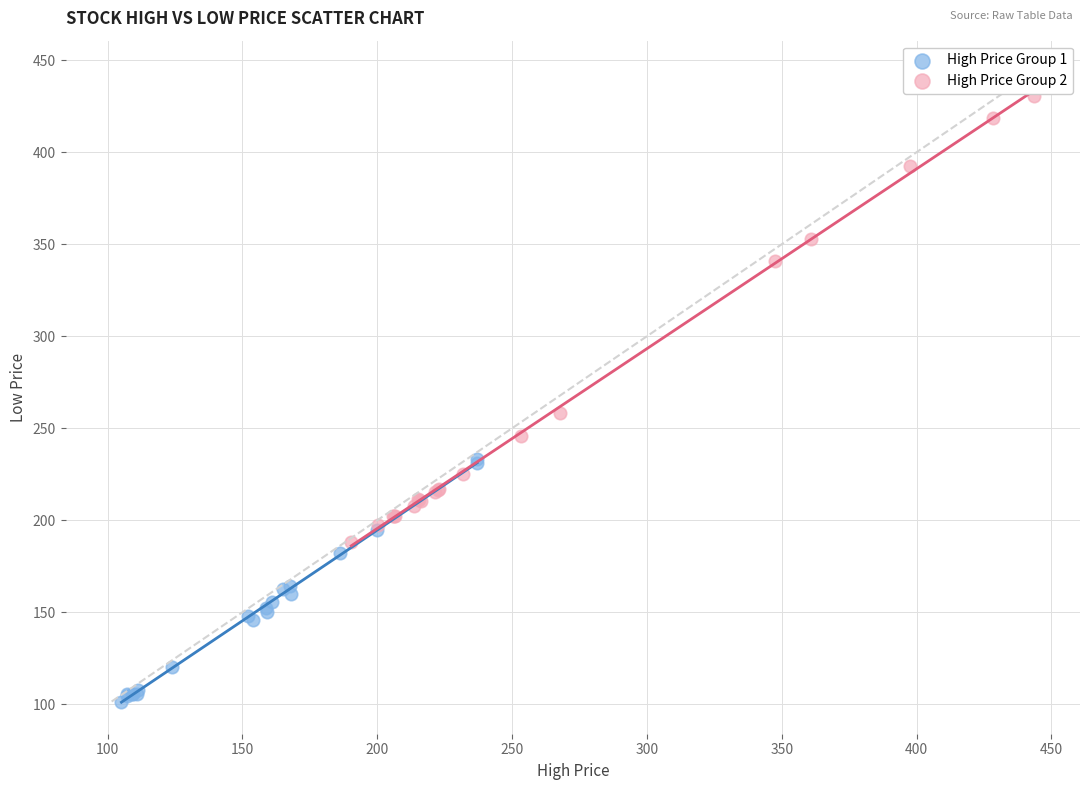

What are all the series names shown in the legend?

High Price Group 1, High Price Group 2